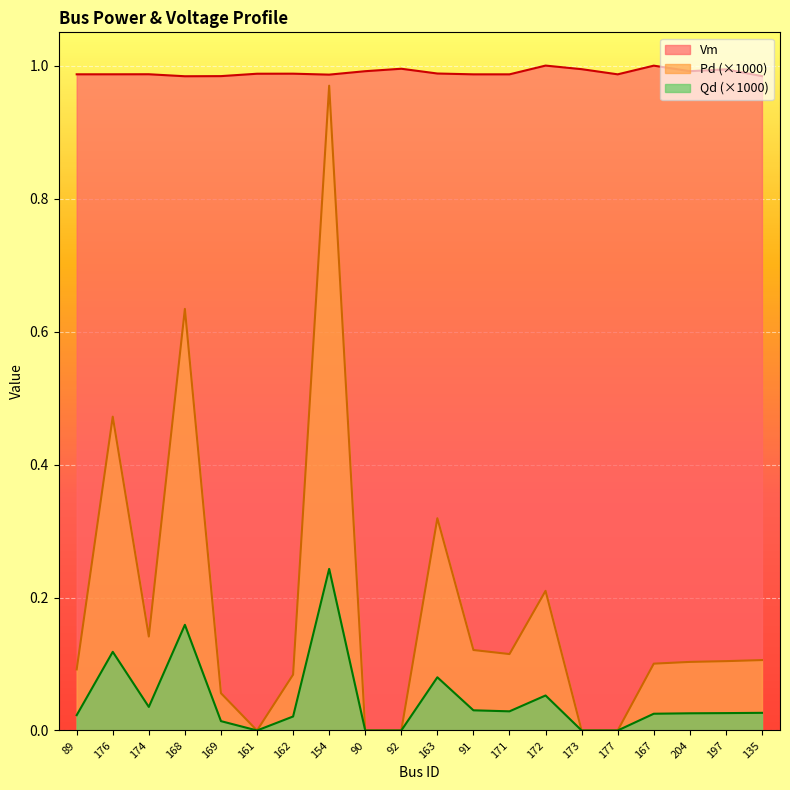

What position from the right is 154?

13